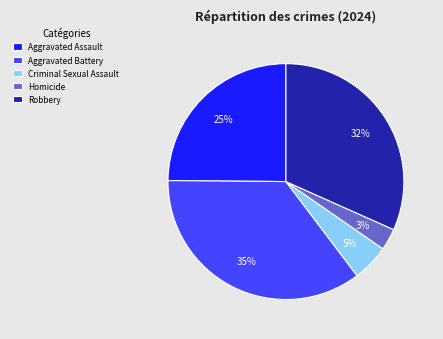

Which slice is the largest?

Aggravated Battery